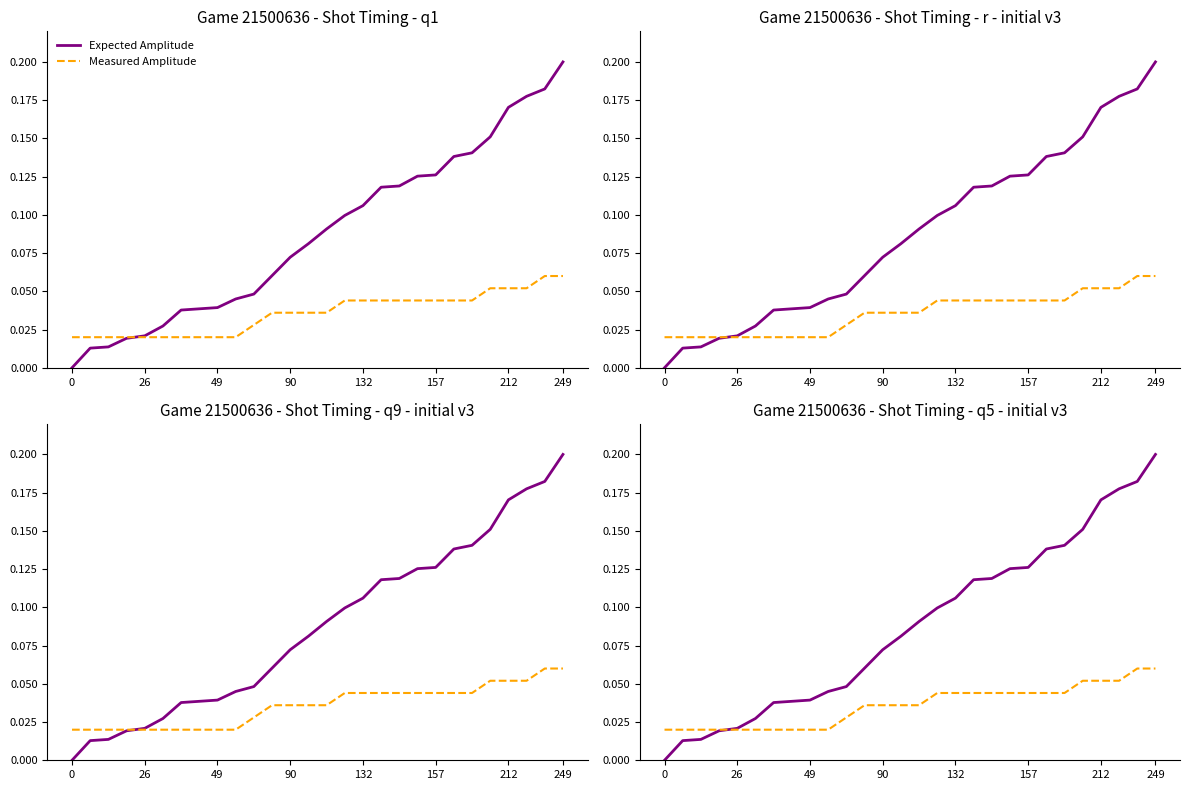

Reading left to right, extract all data points from this chart.

Expected Amplitude: 0.0	0.0	0.0	0.0	0.0	0.0	0.0	0.0	0.0	0.0	0.0	0.1	0.1	0.1	0.1	0.1	0.1	0.1	0.1	0.1	0.1	0.1	0.1	0.2	0.2	0.2	0.2	0.2
Measured Amplitude: 0.0	0.0	0.0	0.0	0.0	0.0	0.0	0.0	0.0	0.0	0.0	0.0	0.0	0.0	0.0	0.0	0.0	0.0	0.0	0.0	0.0	0.0	0.0	0.1	0.1	0.1	0.1	0.1